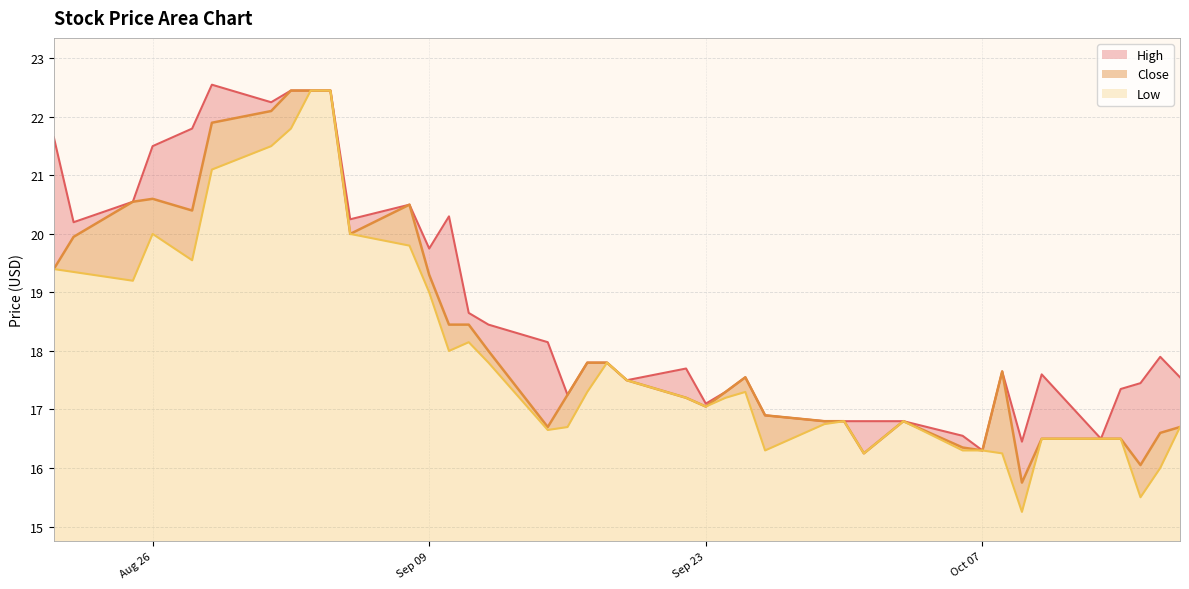

At which category does the chart reach its minimum across all series?

2025-10-09